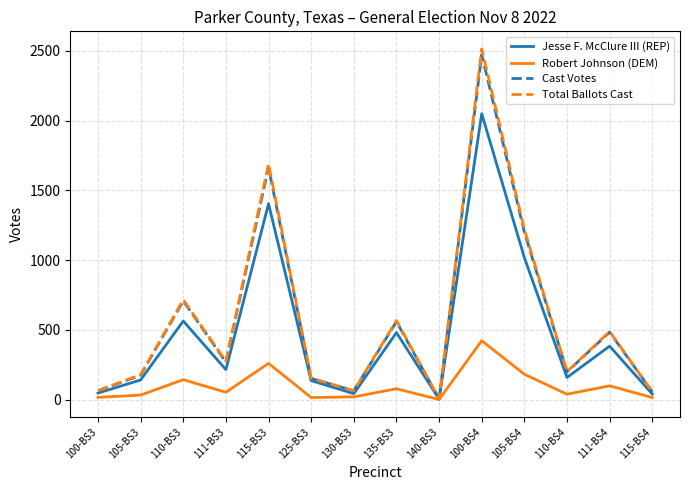

What is the sum of all Total Ballots Cast values?

8206